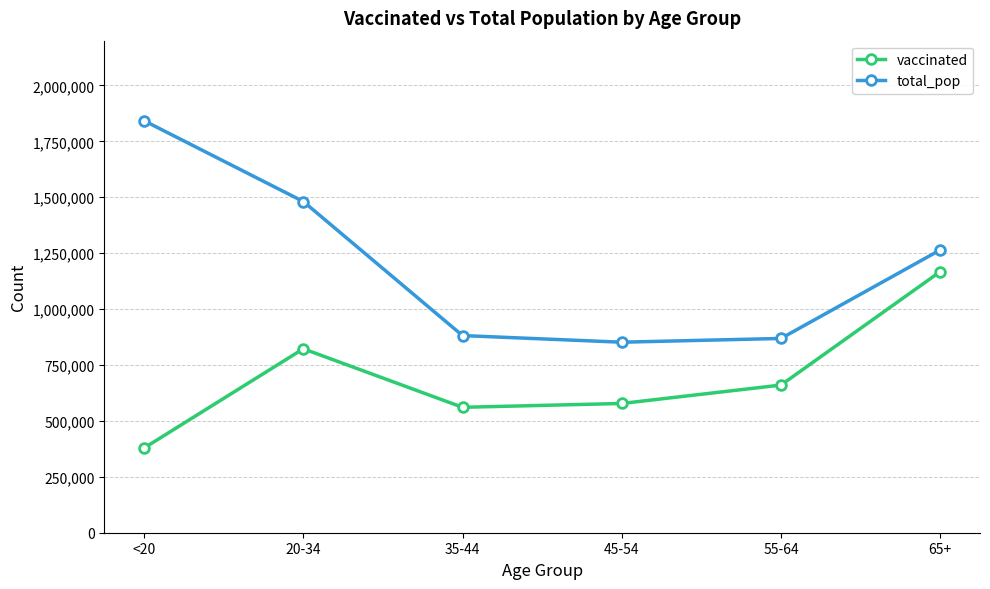

What is the difference between the maximum and minimum values in the vaccinated series?

788589